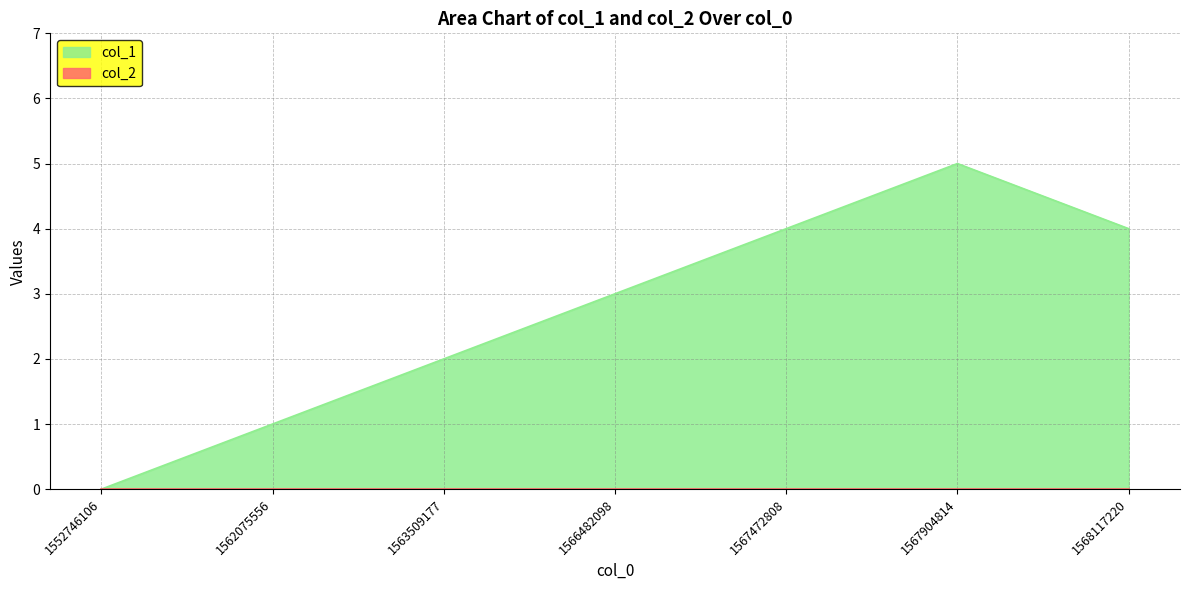

True or false: the data shows 5 at 1567904814.

True